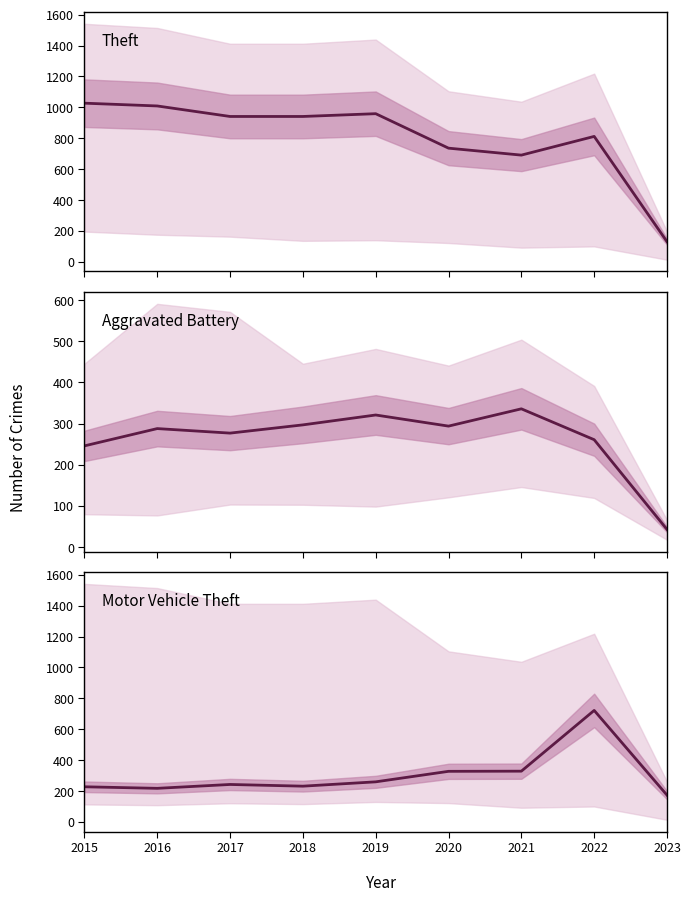

How many distinct data groups are displayed?

3